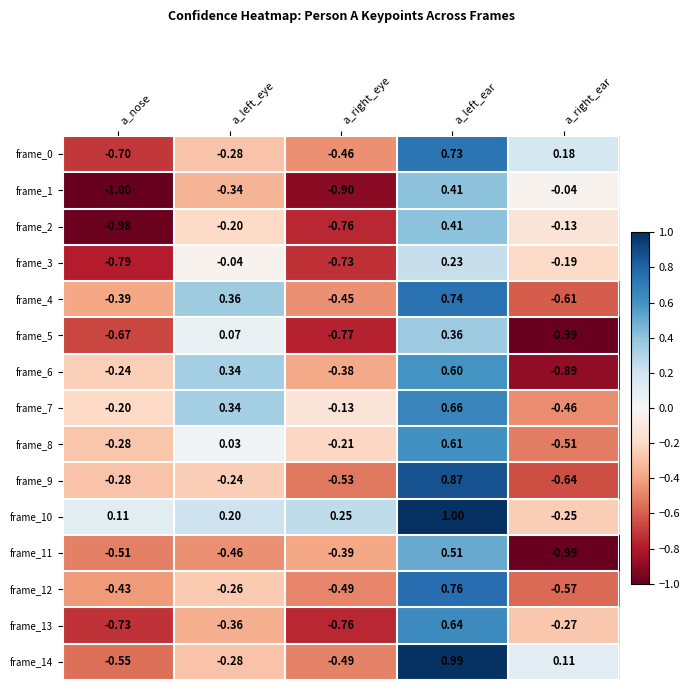

At which category is the sum across all series the highest?

a_left_ear